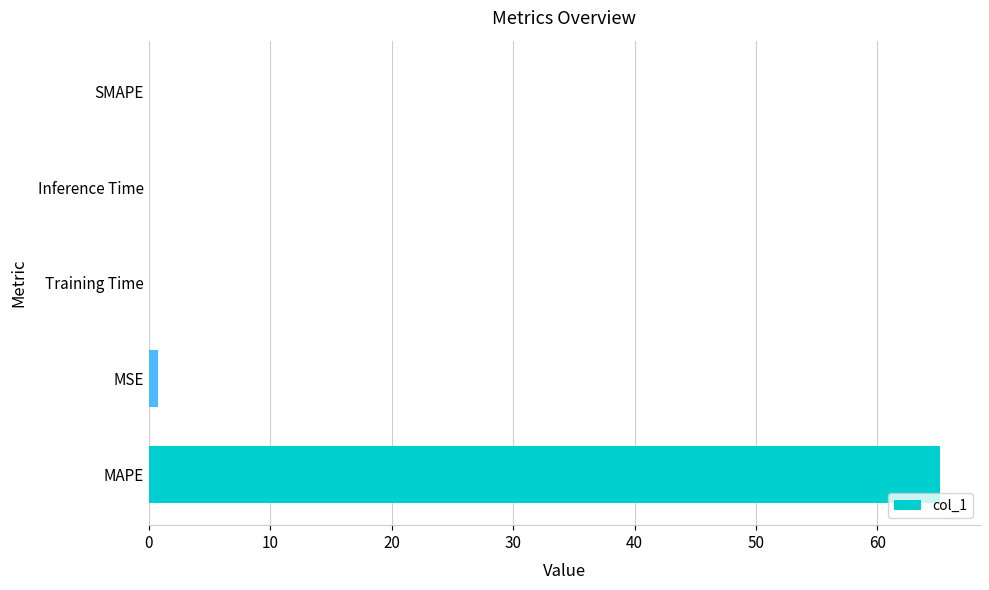

True or false: the data shows 0.0 at Training Time.

True